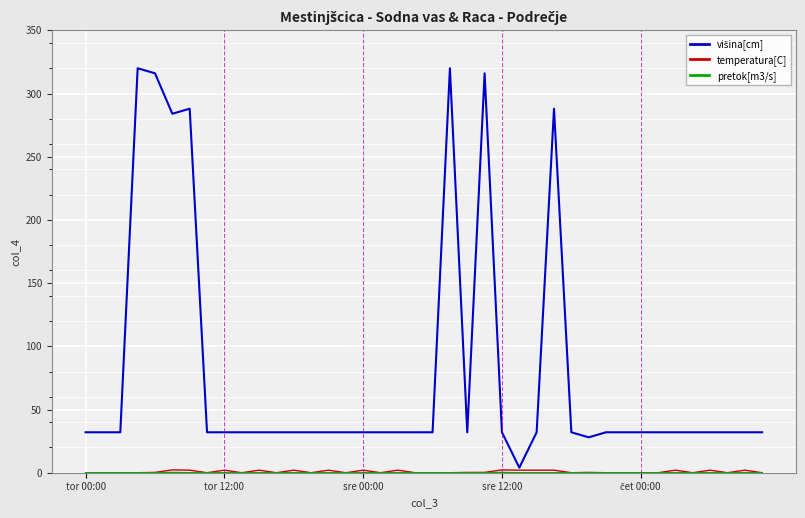

What is the maximum value shown in the chart?

320.0